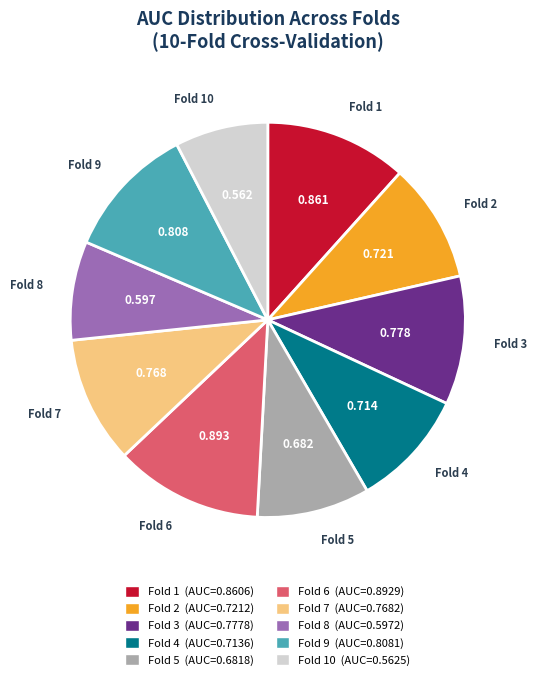

How many segments does this pie chart have?

10